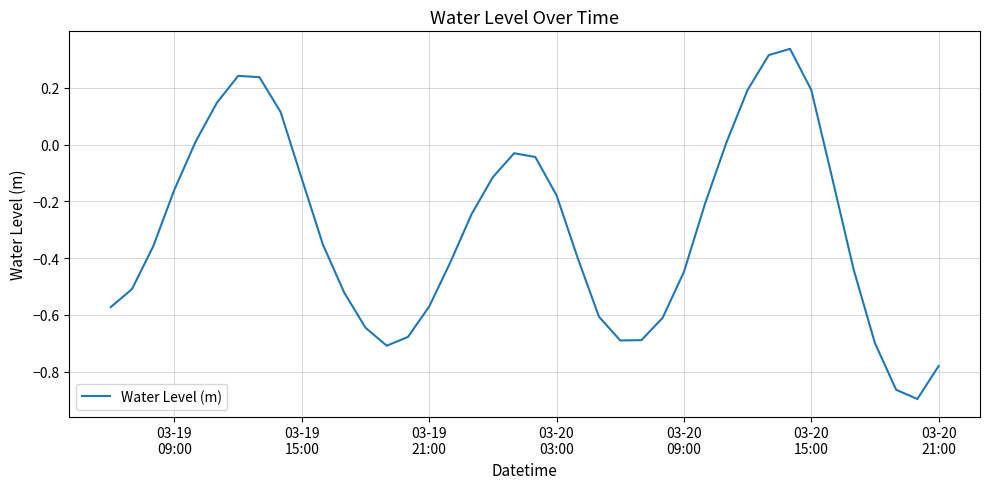

What is the difference between the maximum and minimum values?

1.2